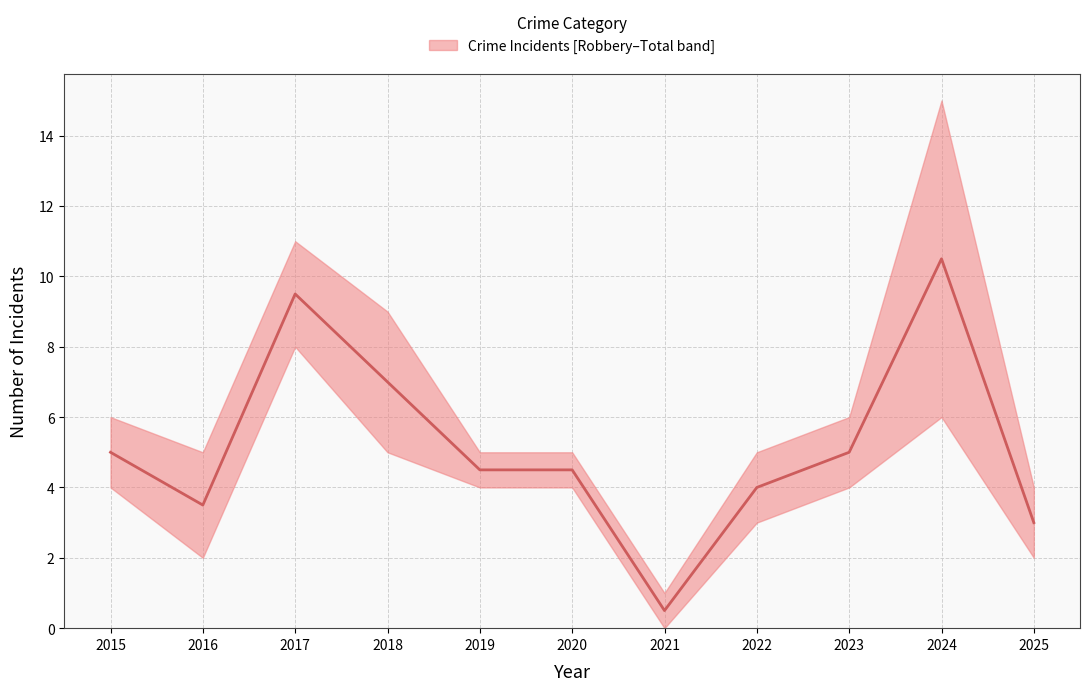

Rank the categories by value from lowest to highest.

2021, 2025, 2016, 2022, 2019, 2020, 2015, 2023, 2018, 2017, 2024